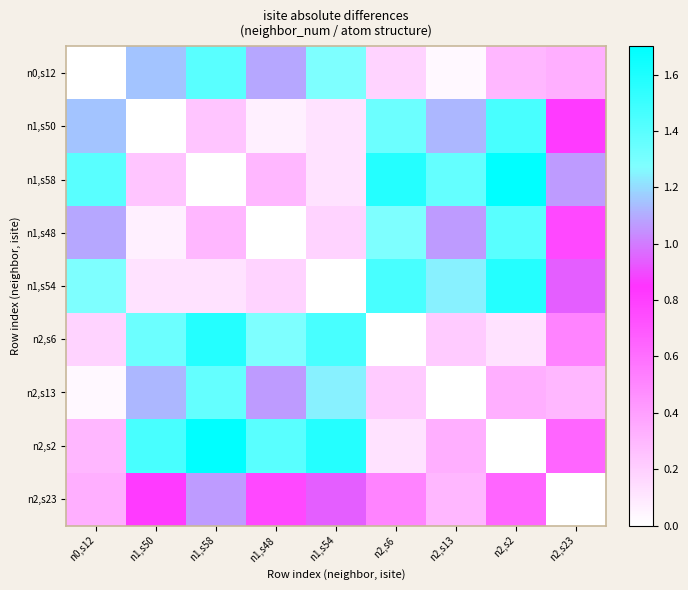

Rank the series by their maximum value, from lowest to highest.

n2,s23, n2,s13, n0,s12, n1,s48, n1,s50, n1,s54, n2,s6, n1,s58, n2,s2